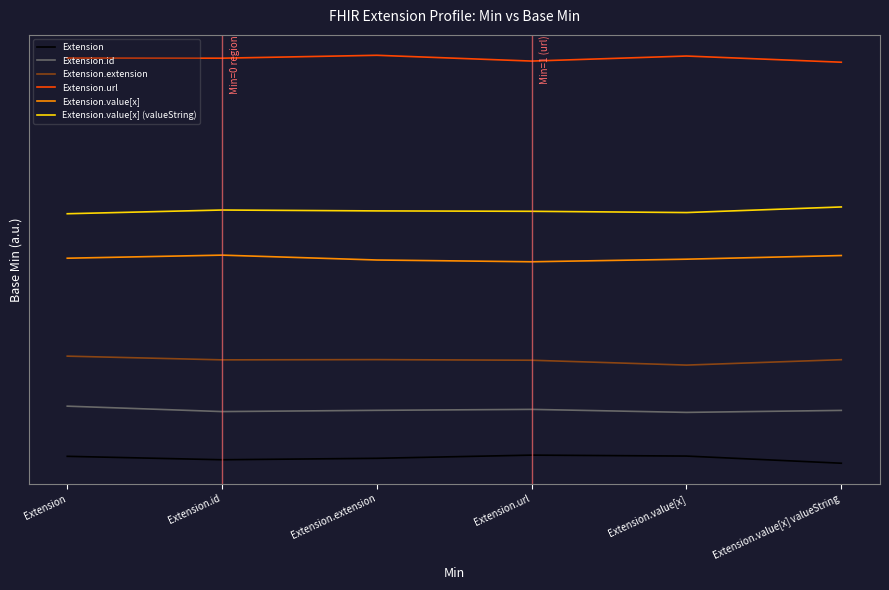

True or false: Extension.value[x] and Extension.extension cross at least once.

False